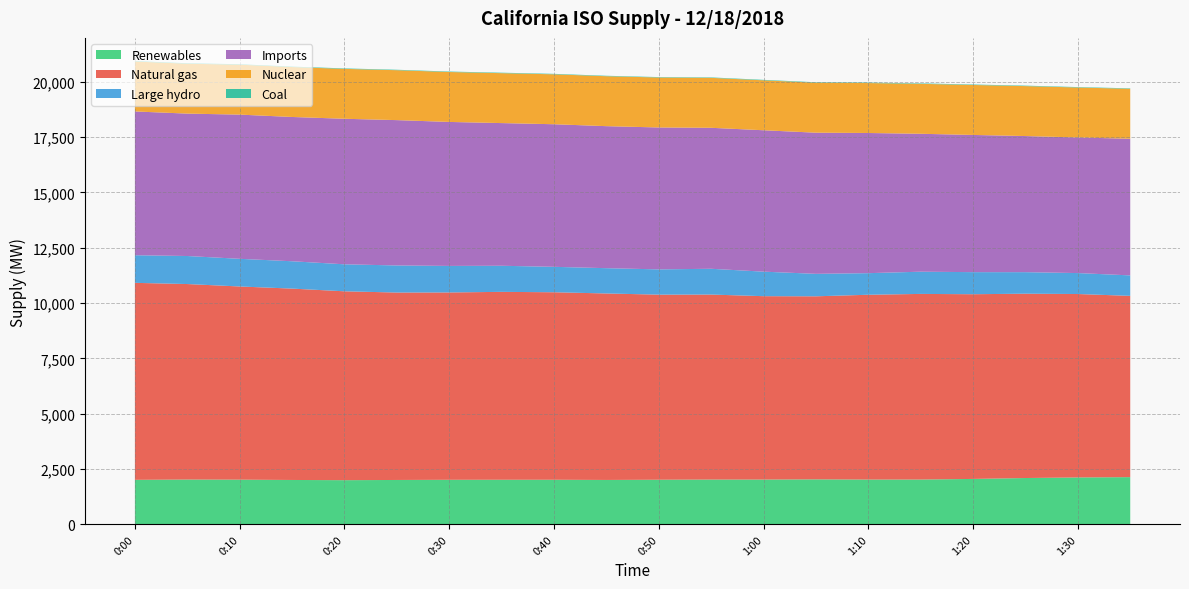

Reading left to right, what are all the values shown in this chart?

Renewables: 0:00=2012	0:05=2025	0:10=2020	0:15=2006	0:20=1997	0:25=2006	0:30=2014	0:35=2016	0:40=2016	0:45=2007	0:50=2017	0:55=2024	1:00=2024	1:05=2033	1:10=2024	1:15=2025	1:20=2053	1:25=2094	1:30=2120	1:35=2134
Natural gas: 0:00=8901	0:05=8834	0:10=8729	0:15=8647	0:20=8534	0:25=8469	0:30=8465	0:35=8490	0:40=8472	0:45=8426	0:50=8363	0:55=8360	1:00=8287	1:05=8272	1:10=8351	1:15=8388	1:20=8346	1:25=8329	1:30=8288	1:35=8191
Large hydro: 0:00=1248	0:05=1267	0:10=1250	0:15=1236	0:20=1220	0:25=1224	0:30=1199	0:35=1179	0:40=1149	0:45=1143	0:50=1142	0:55=1165	1:00=1108	1:05=1015	1:10=976	1:15=1004	1:20=998	1:25=973	1:30=947	1:35=925
Imports: 0:00=6497	0:05=6434	0:10=6516	0:15=6519	0:20=6576	0:25=6567	0:30=6506	0:35=6447	0:40=6443	0:45=6417	0:50=6412	0:55=6370	1:00=6389	1:05=6378	1:10=6333	1:15=6232	1:20=6199	1:25=6150	1:30=6127	1:35=6174
Nuclear: 0:00=2256	0:05=2255	0:10=2255	0:15=2256	0:20=2255	0:25=2256	0:30=2256	0:35=2256	0:40=2256	0:45=2257	0:50=2258	0:55=2257	1:00=2257	1:05=2258	1:10=2257	1:15=2257	1:20=2258	1:25=2257	1:30=2258	1:35=2258
Coal: 0:00=21	0:05=22	0:10=22	0:15=21	0:20=21	0:25=20	0:30=21	0:35=21	0:40=21	0:45=20	0:50=19	0:55=20	1:00=21	1:05=21	1:10=21	1:15=21	1:20=21	1:25=21	1:30=19	1:35=20